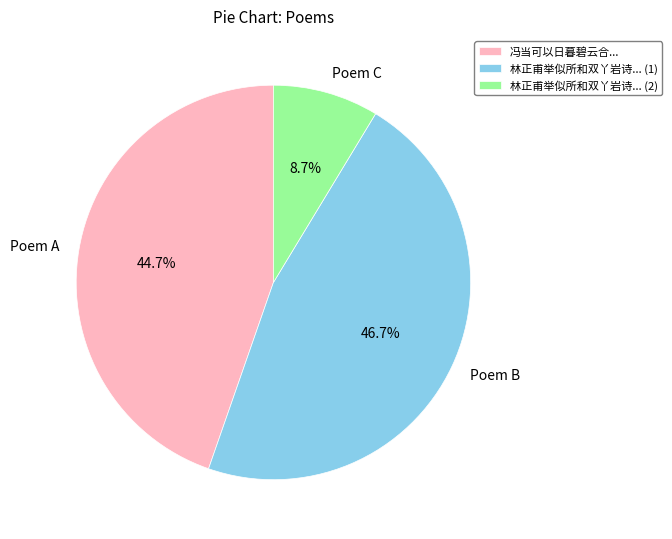

How many segments does this pie chart have?

3